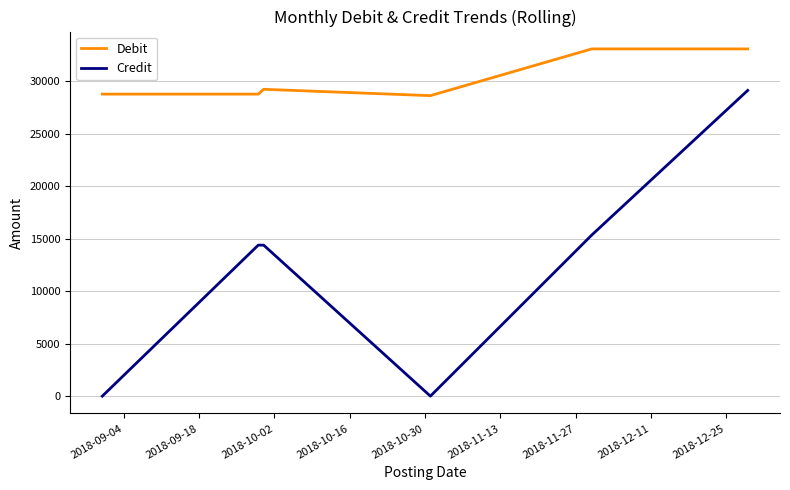

How many lines are shown in the chart?

2